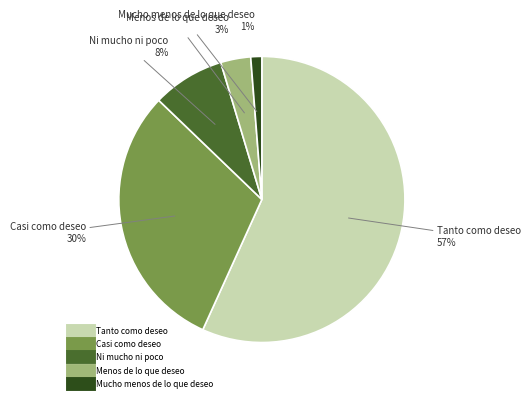

What percentage is the Mucho menos de lo que deseo slice, to the nearest percent?

1%